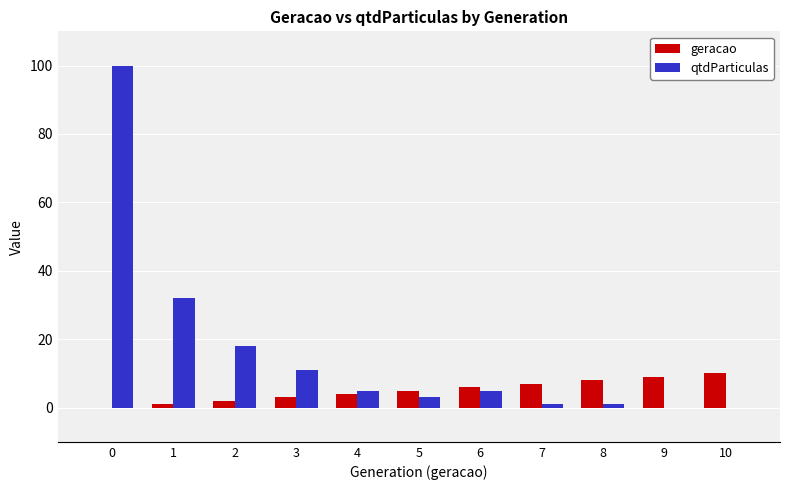

How many values in geracao are above zero?

10